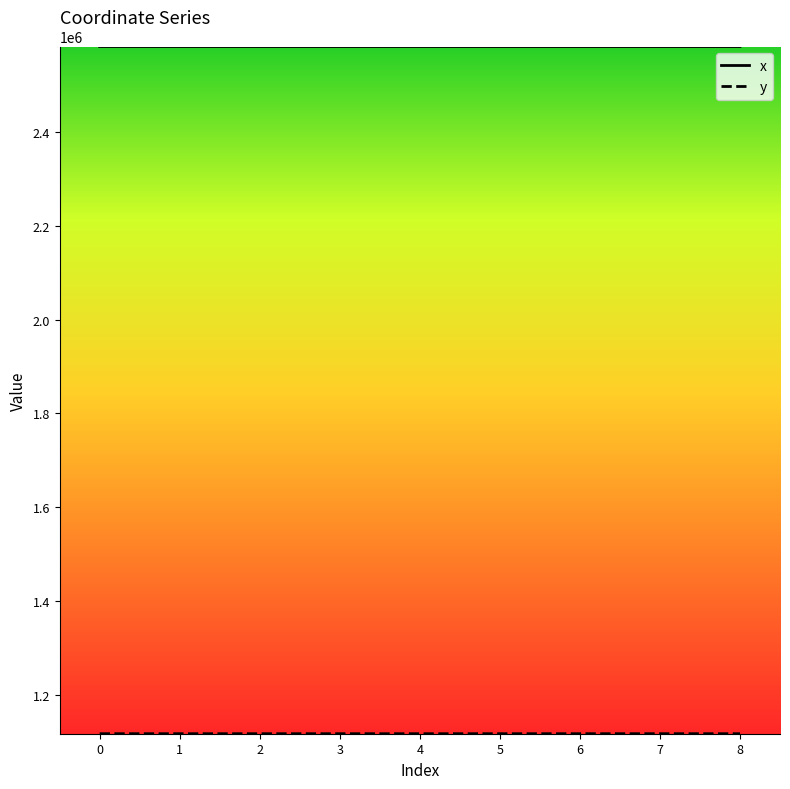

What is the spread (max minus min) of values at 1?

1466798.1